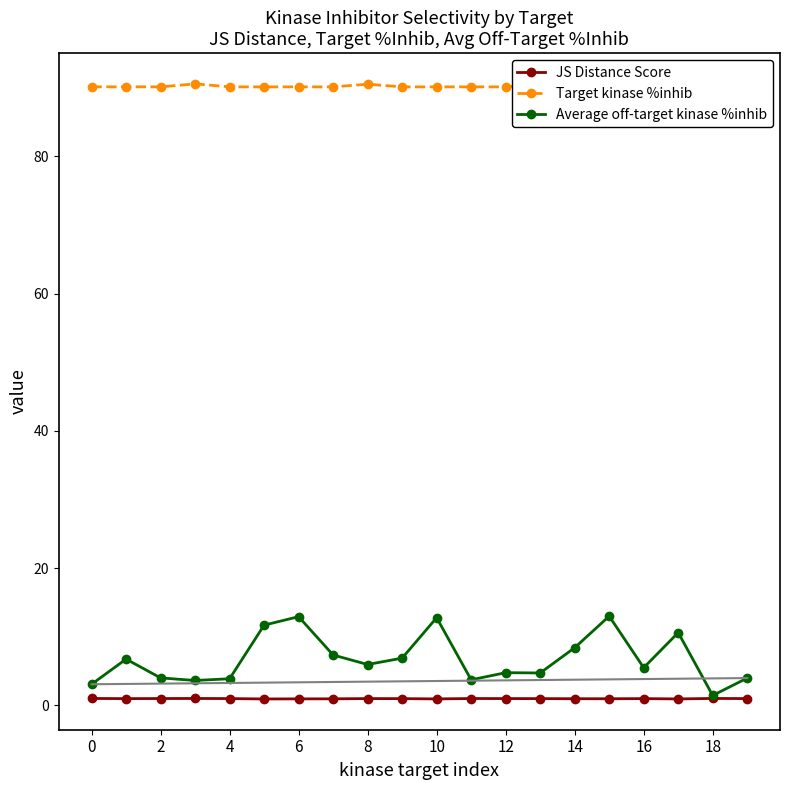

True or false: JS Distance Score has more than 0 interior local peaks.

True